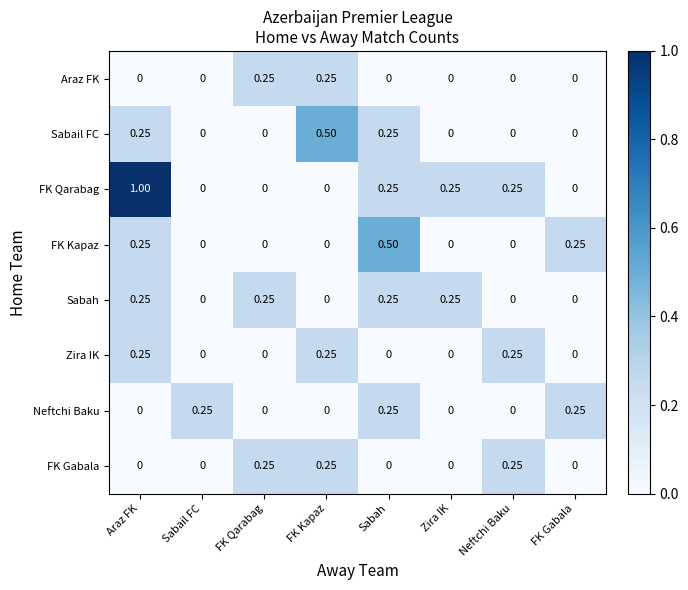

At which category is the sum across all series the highest?

Araz FK